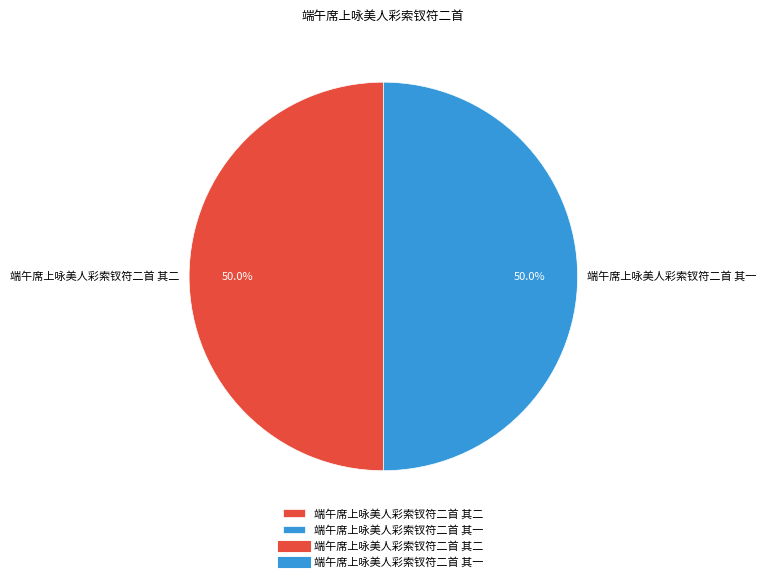

Is it true that 端午席上咏美人彩索钗符二首 其一 is 43% of the pie?

False